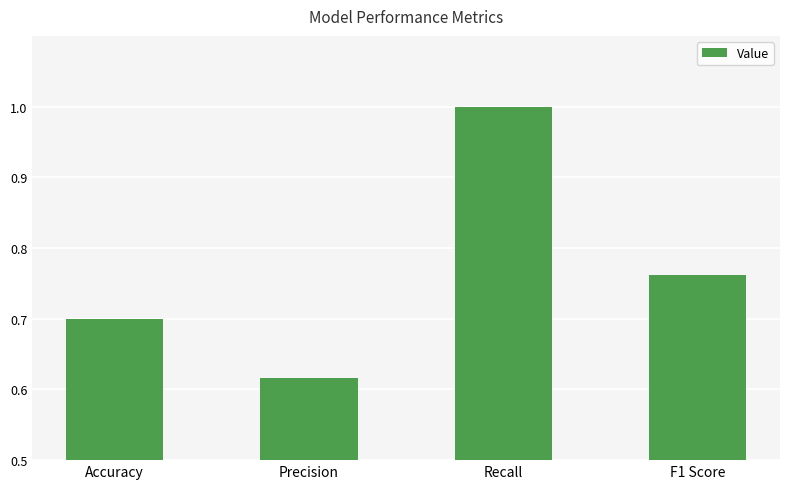

The chart shows a value of 0.5 at F1 Score. True or false?

False